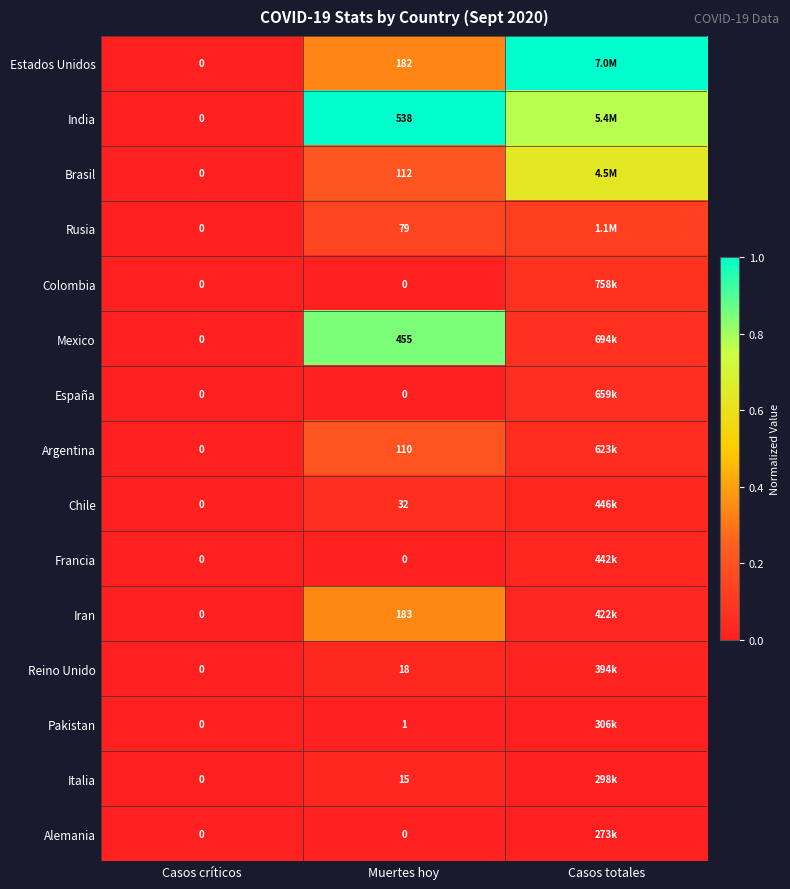

Which series changed the most between Casos críticos and Casos totales?

Estados Unidos